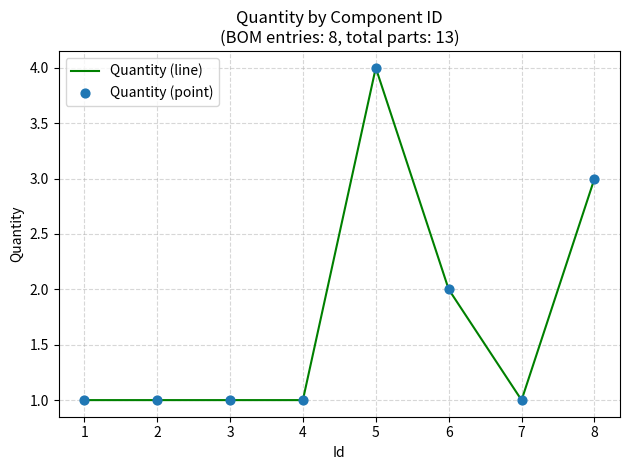

The chart shows a value of 1 at 4. True or false?

True